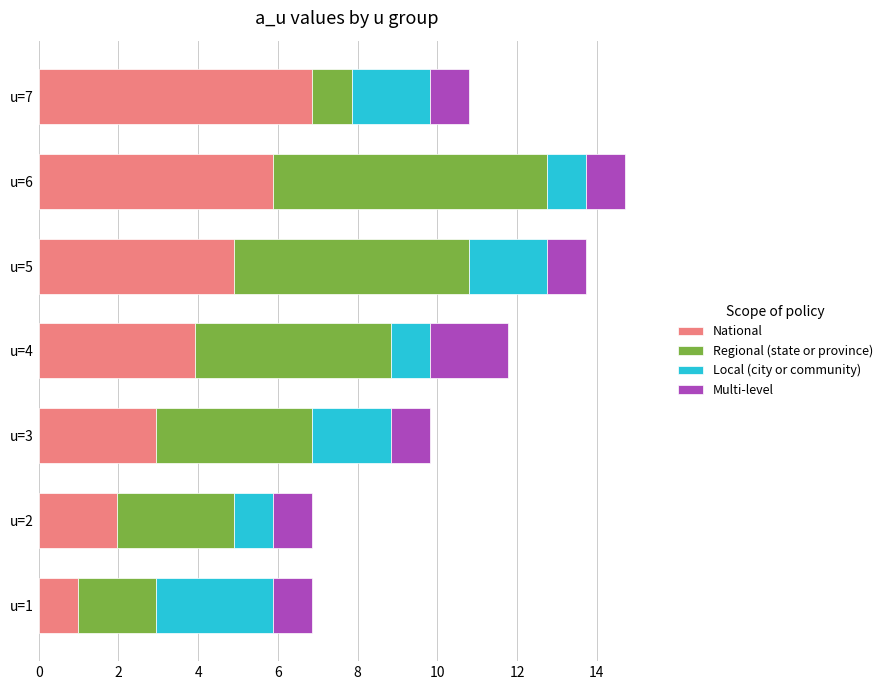

What is the highest value of the National series?

6.9